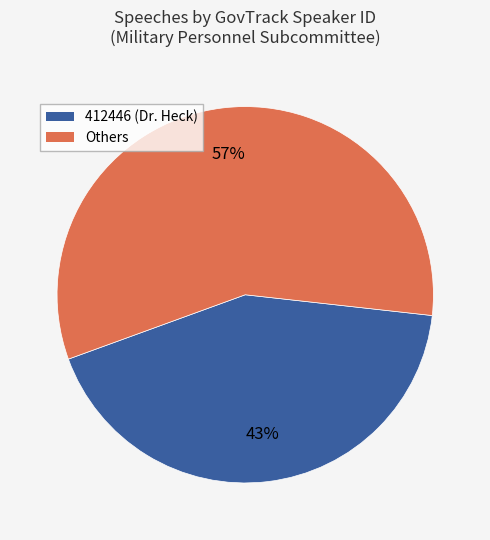

Is there any slice that represents more than half of the pie?

Yes